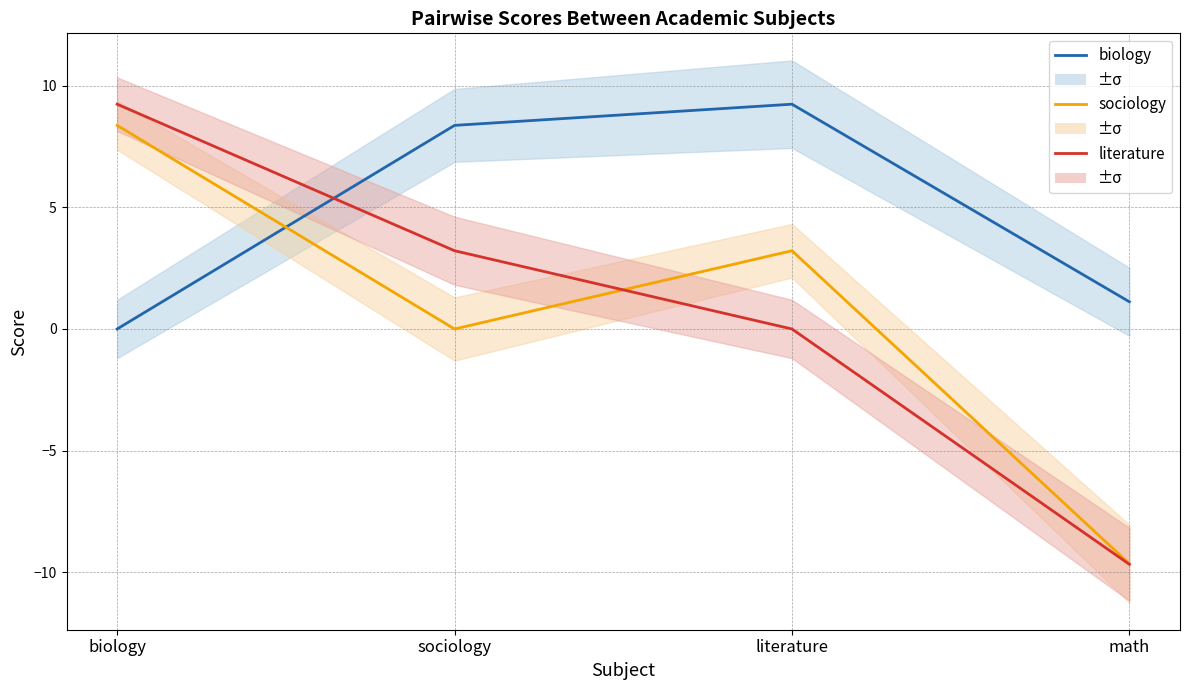

Reading left to right, list all the values displayed in this chart.

biology: biology=0.0	sociology=8.4	literature=9.2	math=1.1
sociology: biology=8.4	sociology=0.0	literature=3.2	math=-9.7
literature: biology=9.2	sociology=3.2	literature=0.0	math=-9.7